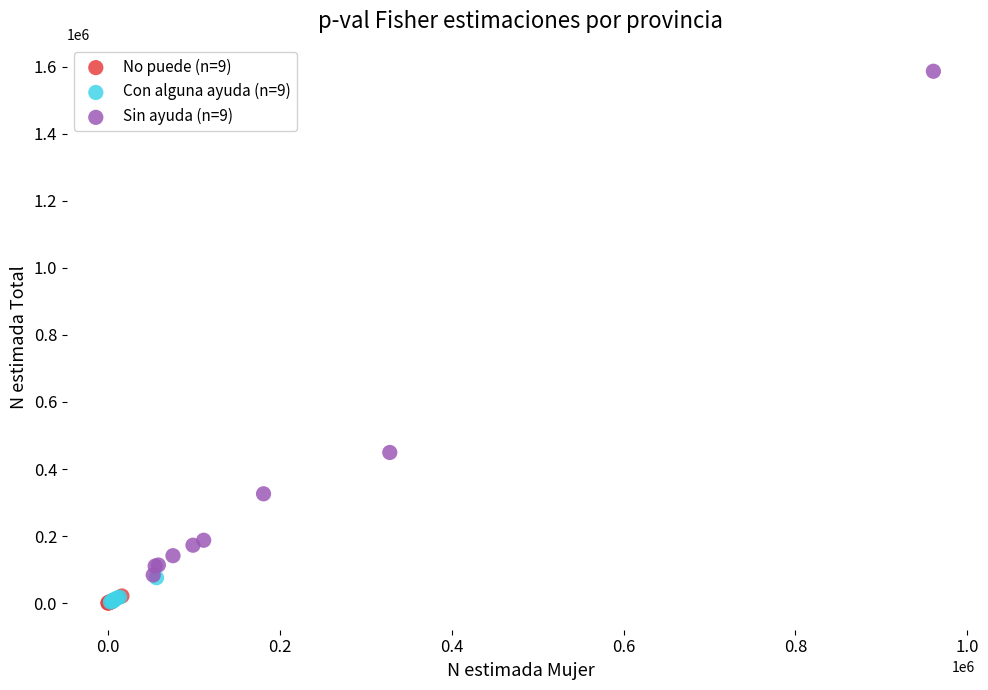

Which series has the largest Y range (max minus min)?

Sin ayuda (n=9)